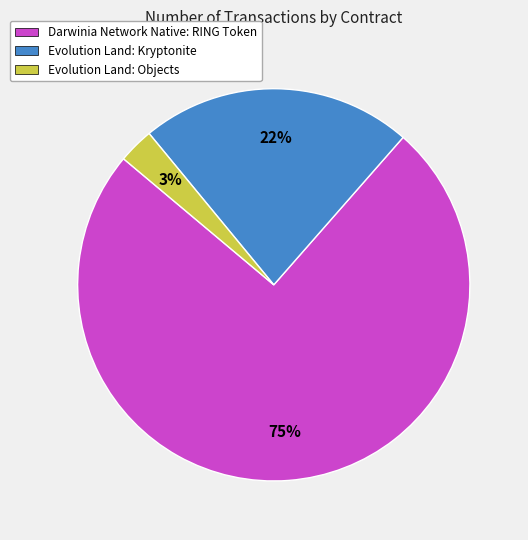

Which has a higher value, Evolution Land: Kryptonite or Darwinia Network Native: RING Token?

Darwinia Network Native: RING Token